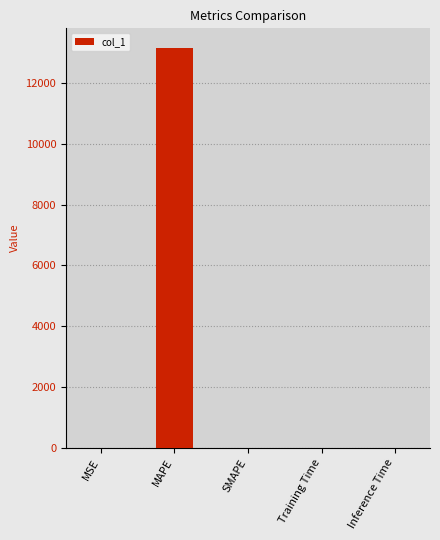

What is the maximum value shown in the chart?

13138.4